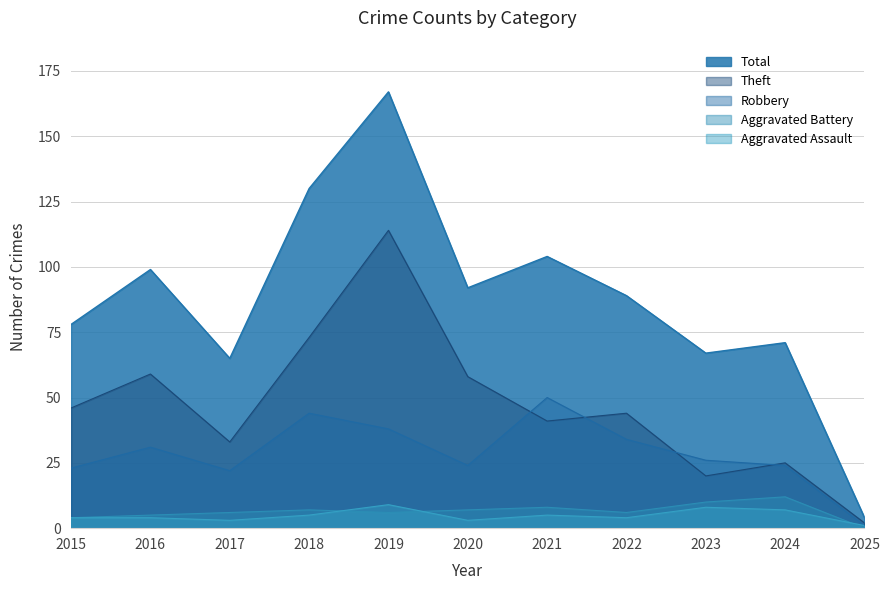

How many values in the Robbery series are below 26?

5